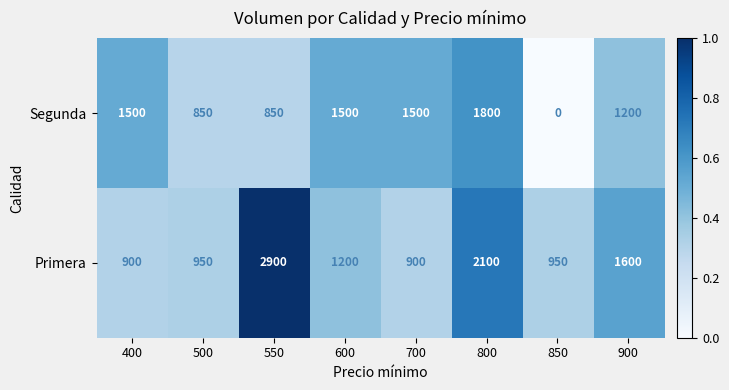

What value does the Primera series have at 850, to the nearest 50?

950